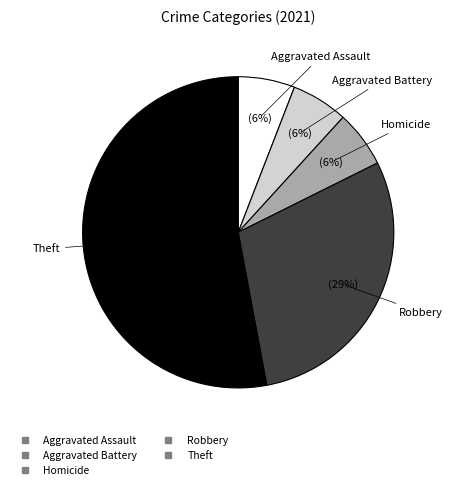

To the nearest percent, what is the difference between the largest and smallest slice percentages?

47%